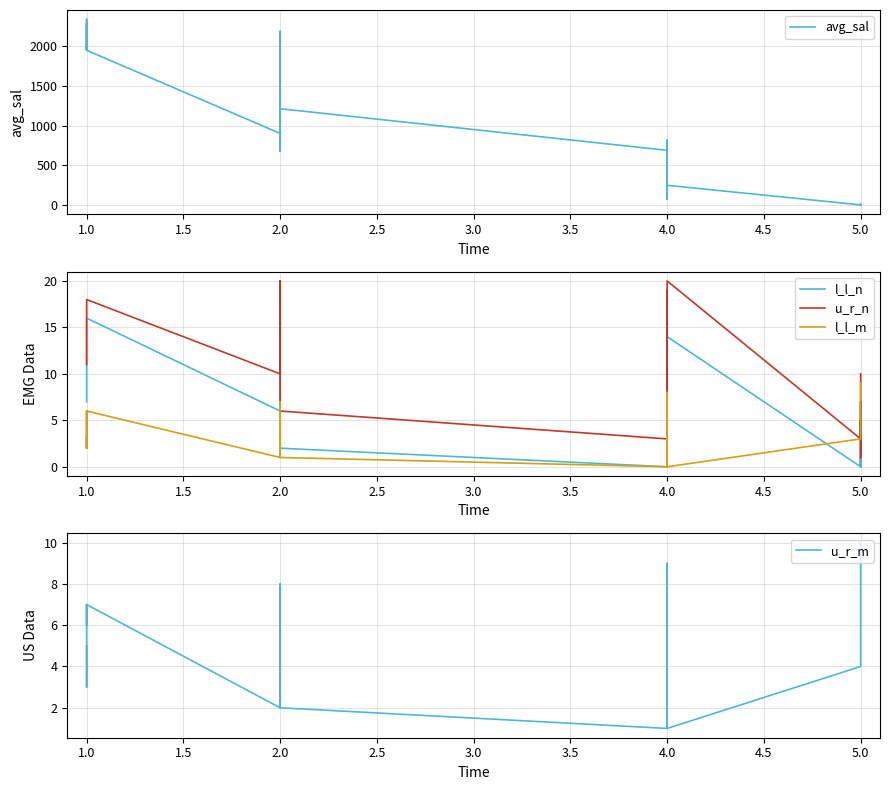

Reading left to right, list all the values displayed in this chart.

avg_sal: 2039.1	1957.0	2291.9	1953.0	2340.5	1950.1	902.9	836.7	969.4	1924.1	2190.4	1585.0	1857.1	1726.4	820.9	678.9	1470.6	1049.3	1559.9	1366.2	1178.6	1213.9	690.1	537.0	179.0	820.4	74.3	278.7	244.1	131.2	95.4	338.2	154.5	249.3	2.5	3.5	0.0	11.9	0.0	0.0
l_l_n: 7.0	7.0	12.0	12.0	16.0	16.0	6.0	10.0	16.0	11.0	11.0	7.0	11.0	8.0	9.0	15.0	18.0	18.0	2.0	3.0	5.0	2.0	0.0	3.0	11.0	0.0	6.0	6.0	9.0	15.0	6.0	18.0	19.0	14.0	0.0	1.0	0.0	3.0	0.0	2.0
u_r_n: 11.0	11.0	16.0	16.0	18.0	18.0	10.0	16.0	20.0	12.0	12.0	11.0	12.0	12.0	15.0	18.0	20.0	19.0	7.0	7.0	7.0	6.0	3.0	11.0	14.0	2.0	8.0	9.0	15.0	19.0	9.0	20.0	20.0	20.0	3.0	5.0	1.0	7.0	3.0	10.0
l_l_m: 3.0	2.0	2.0	6.0	2.0	6.0	1.0	1.0	1.0	3.0	2.0	5.0	5.0	6.0	7.0	7.0	2.0	4.0	2.0	3.0	4.0	1.0	0.0	0.0	0.0	1.0	6.0	8.0	8.0	8.0	7.0	6.0	4.0	0.0	3.0	4.0	4.0	5.0	5.0	9.0
u_r_m: 5.0	3.0	6.0	7.0	6.0	7.0	2.0	2.0	2.0	5.0	3.0	6.0	6.0	7.0	8.0	8.0	4.0	6.0	3.0	4.0	5.0	2.0	1.0	1.0	1.0	3.0	7.0	9.0	9.0	9.0	8.0	8.0	6.0	1.0	4.0	5.0	5.0	6.0	6.0	10.0